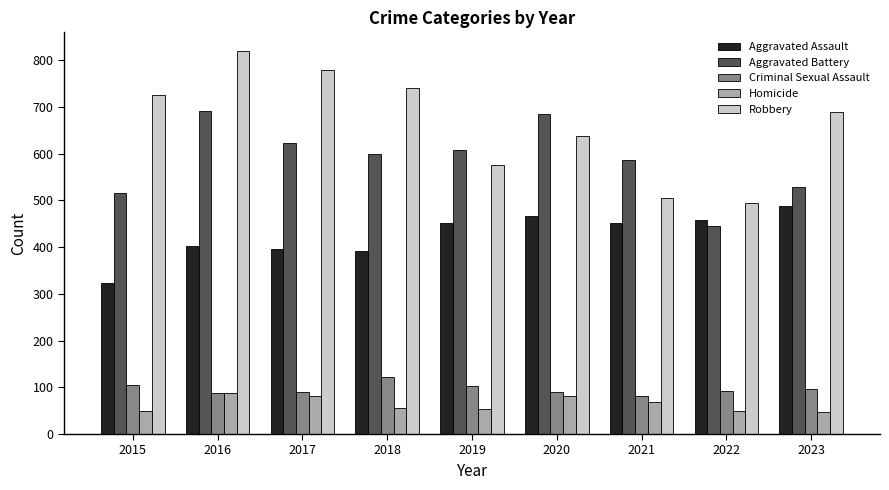

At 2019, list the series in order from largest to smallest.

Aggravated Battery, Robbery, Aggravated Assault, Criminal Sexual Assault, Homicide